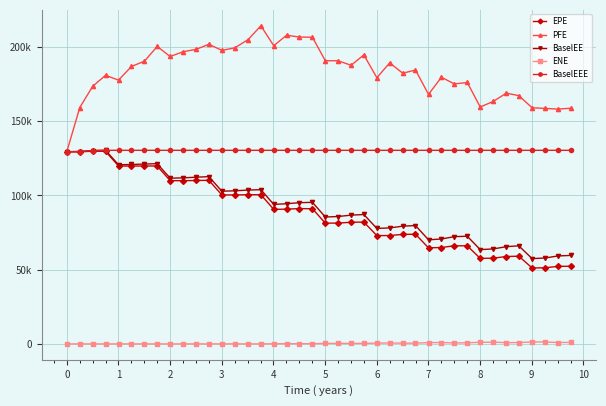

What is the label of the 7th point from the left?

5